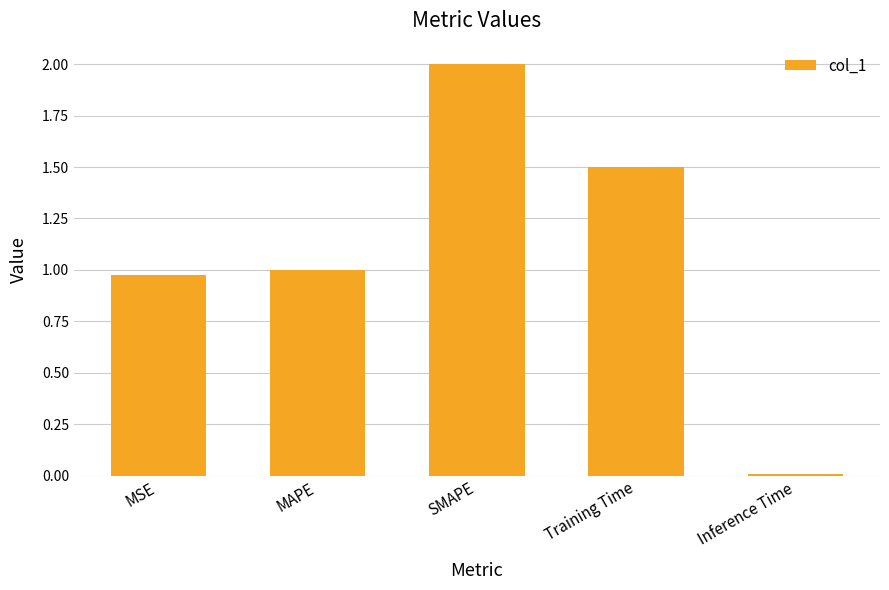

Rank the categories by value from highest to lowest.

SMAPE, Training Time, MAPE, MSE, Inference Time